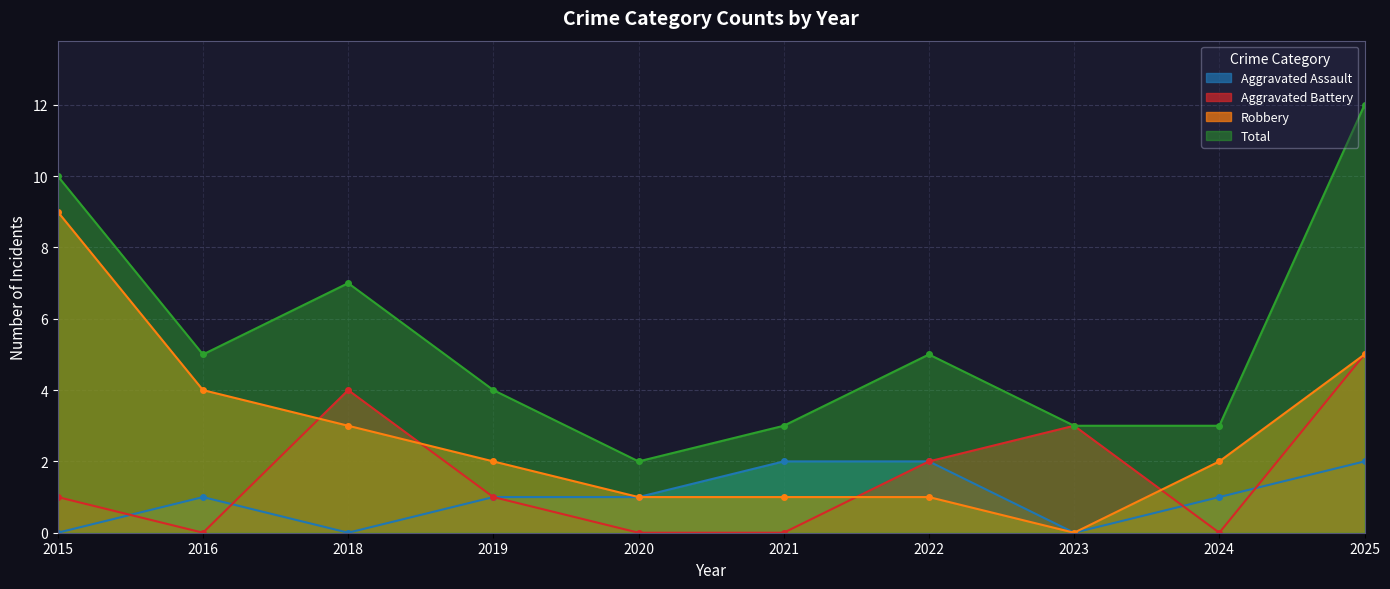

The Total series shows 5 at 2016. True or false?

True